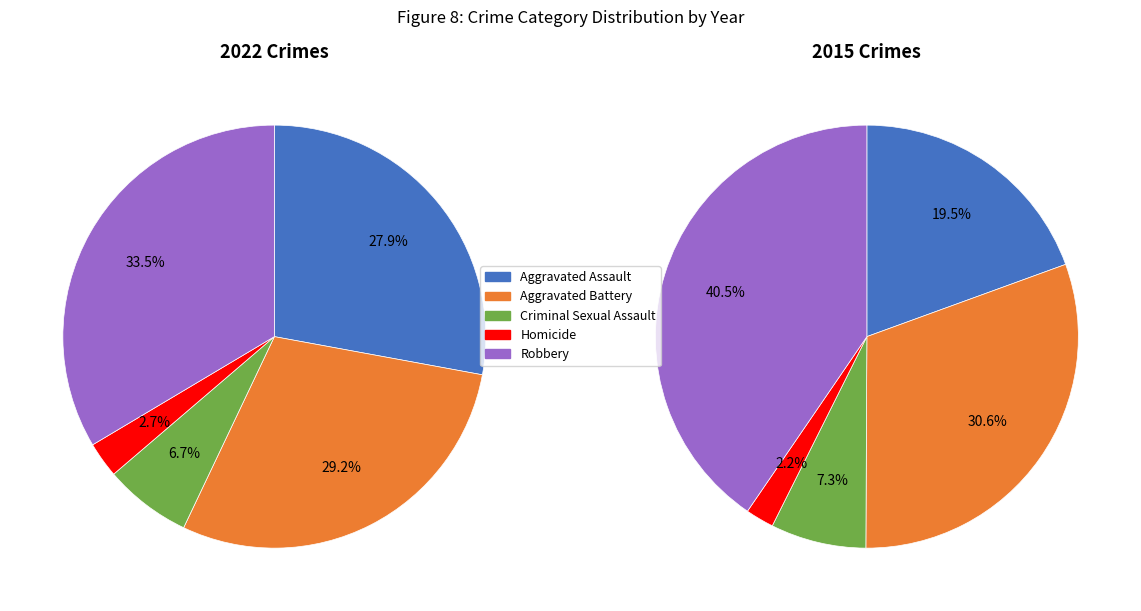

Does Criminal Sexual Assault represent more than half of the total?

No